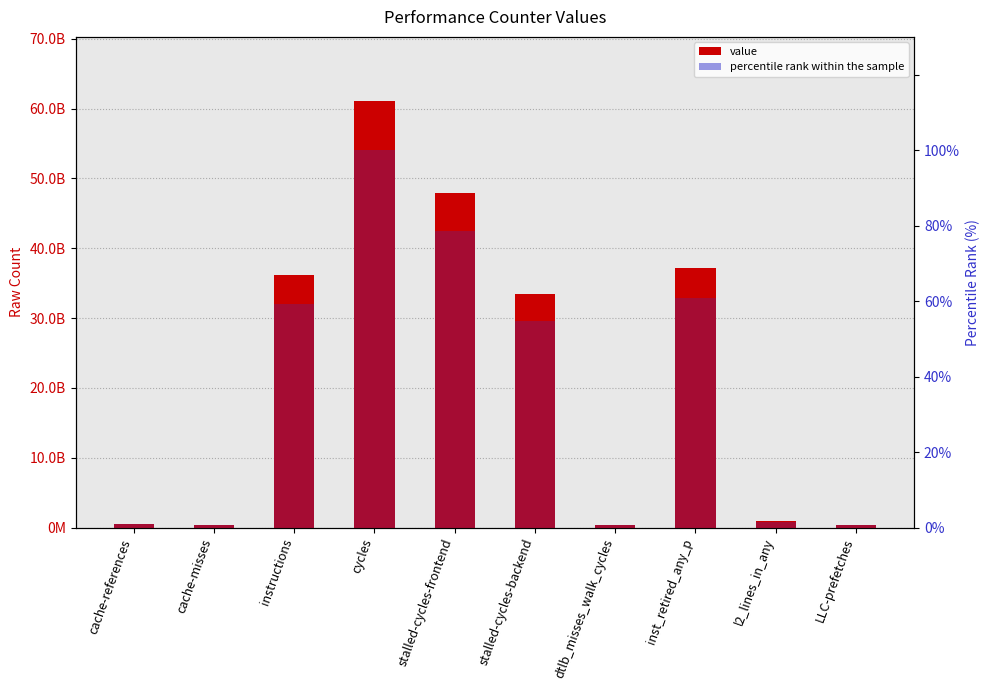

Rank the series at stalled-cycles-backend from lowest to highest value.

percentile rank within the sample, value